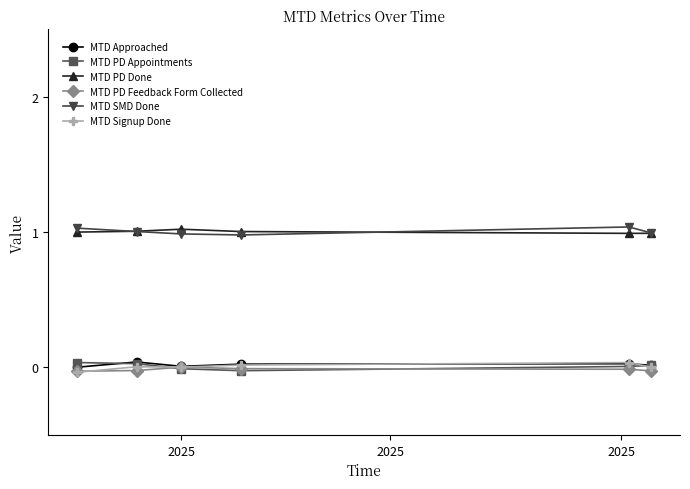

What is the maximum value shown in the chart?

1.0